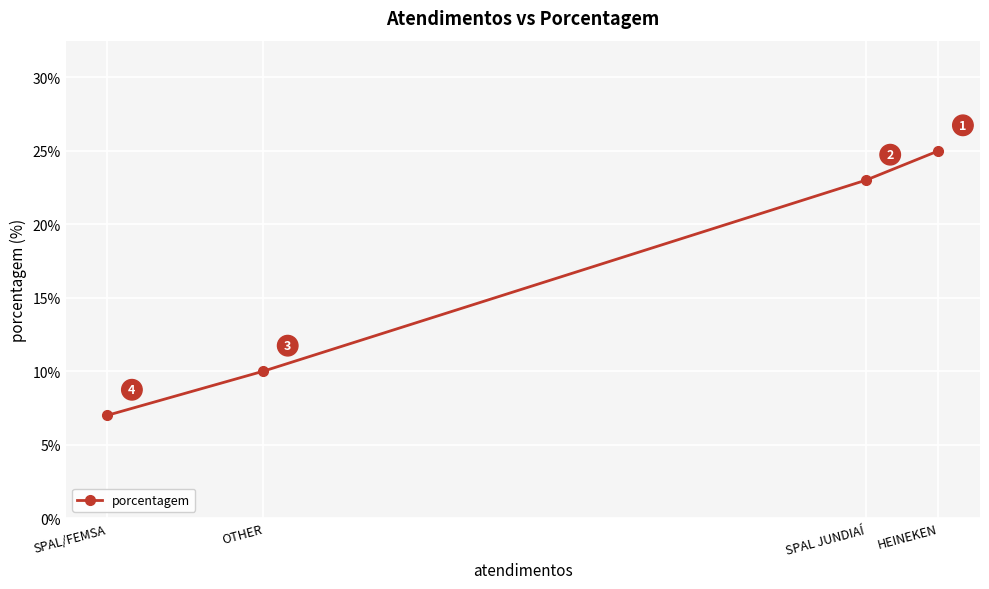

List the labels in order of value, smallest first.

SPAL/FEMSA, OTHER, SPAL JUNDIAÍ, HEINEKEN